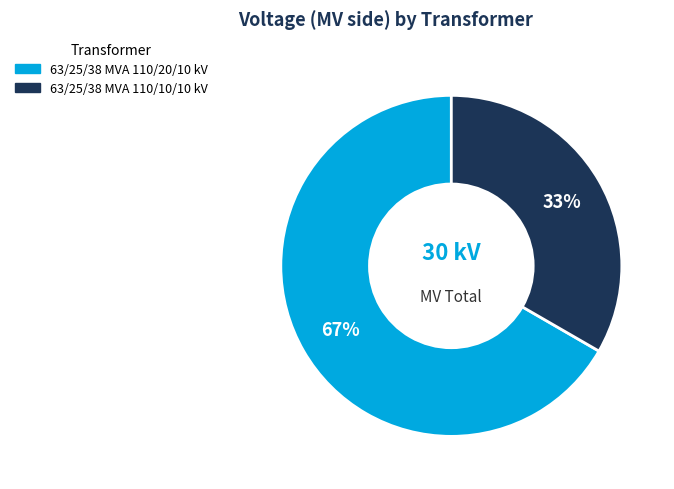

Rank the categories by value from highest to lowest.

63/25/38 MVA 110/20/10 kV, 63/25/38 MVA 110/10/10 kV